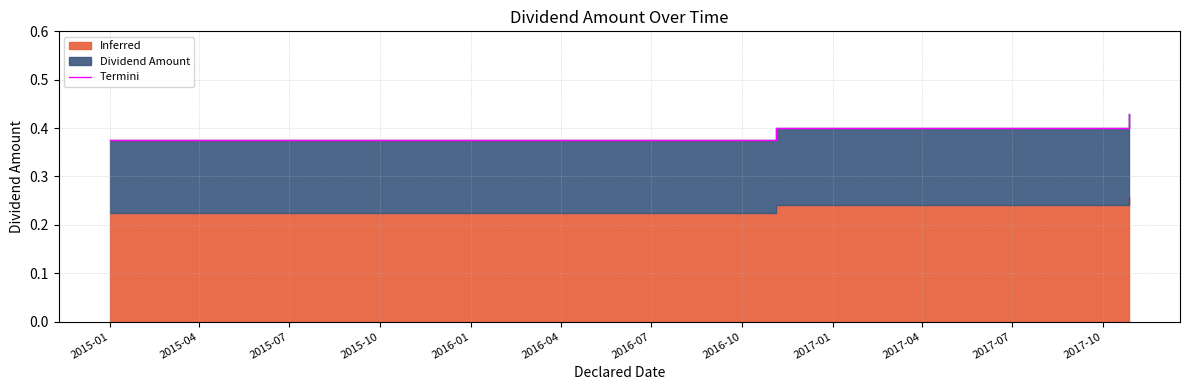

How many lines are shown in the chart?

1